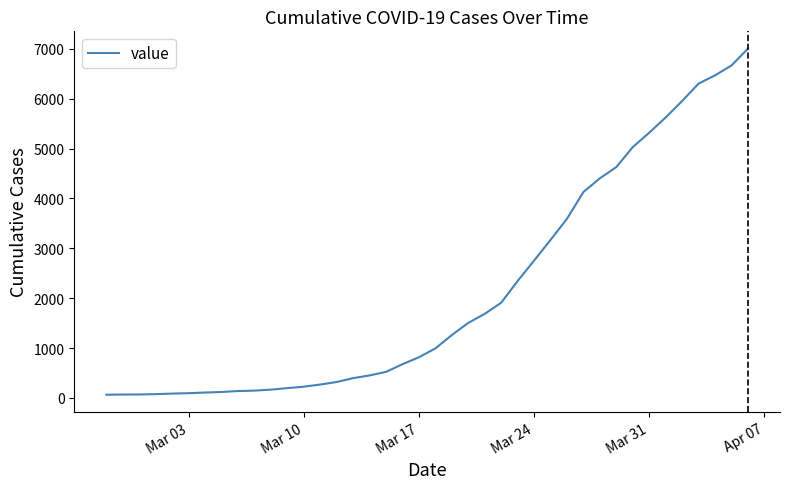

What is the maximum value shown in the chart?

7002